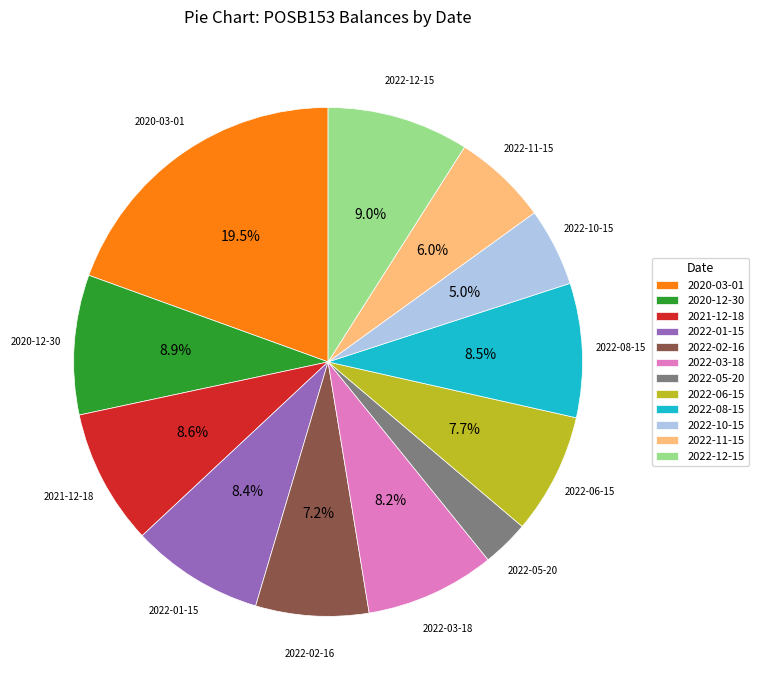

Is there a majority slice in this chart?

No